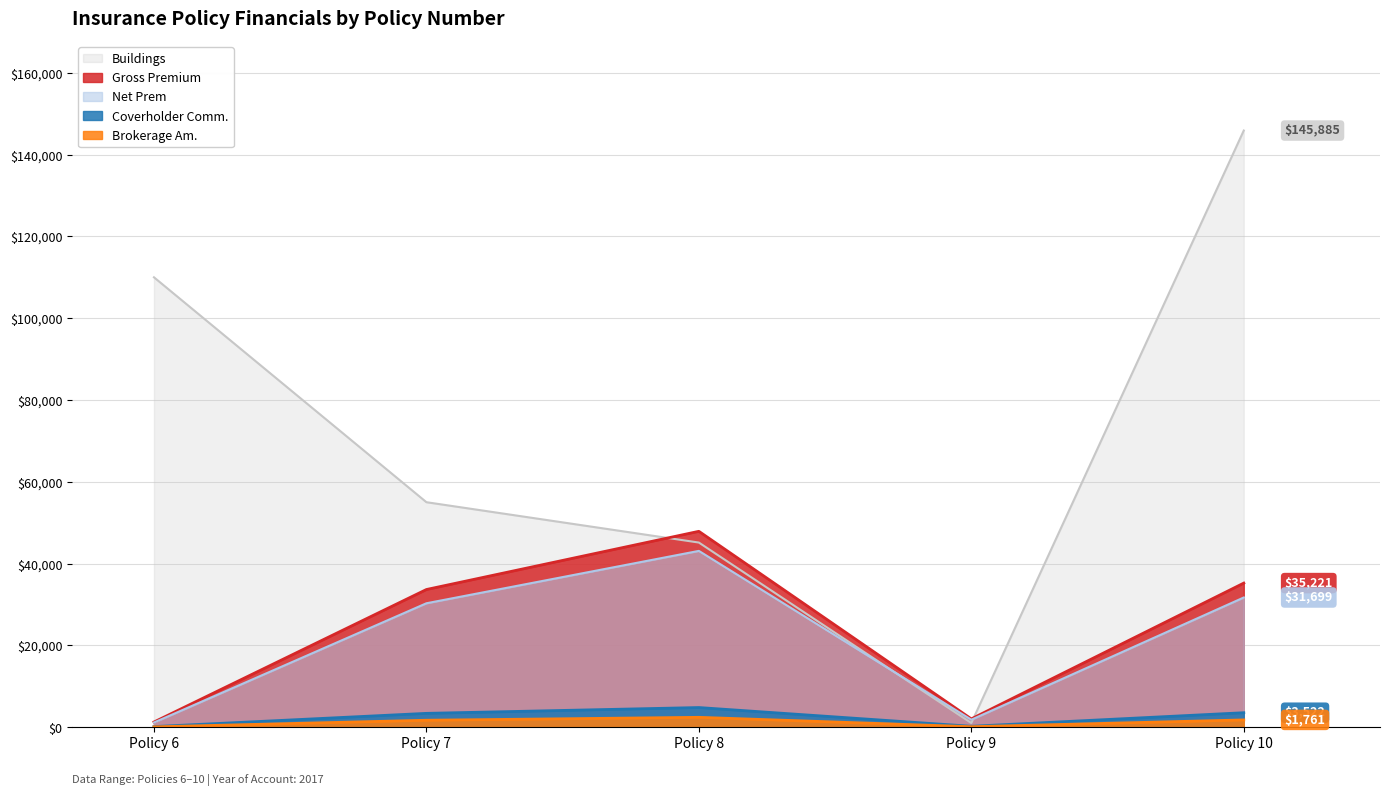

Which series changed the most between Policy 7 and Policy 8?

Gross Premium